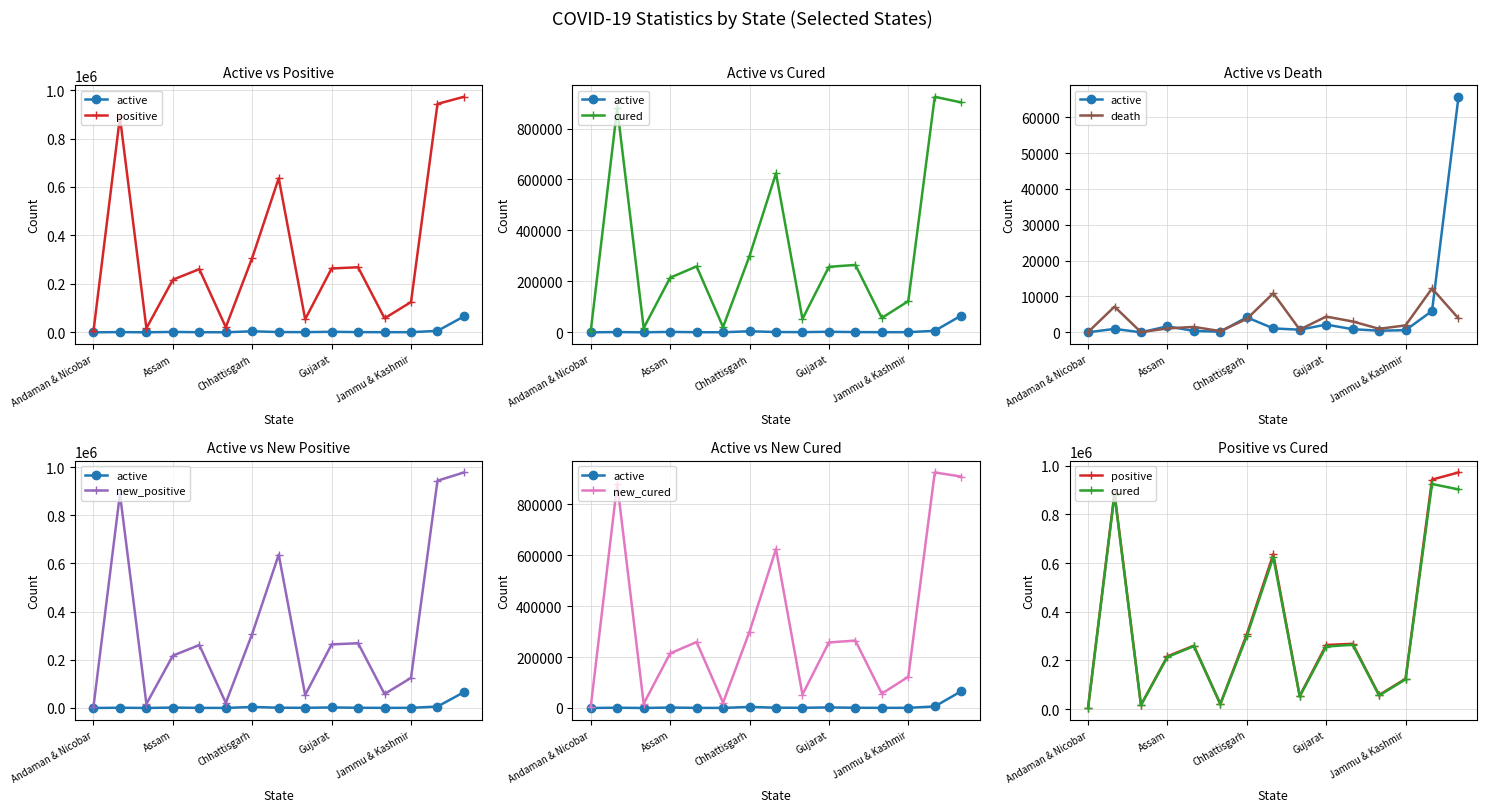

True or false: cured and death intersect in this chart.

False